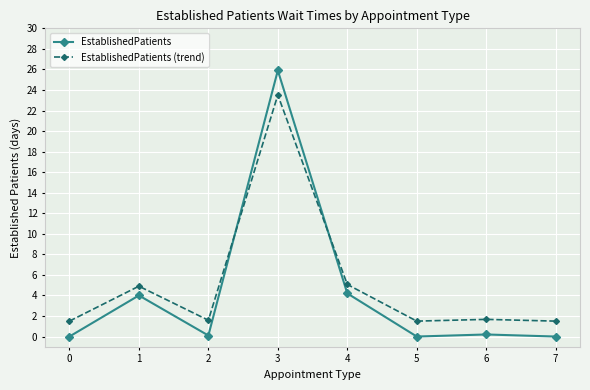

At which category is the sum across all series the highest?

3